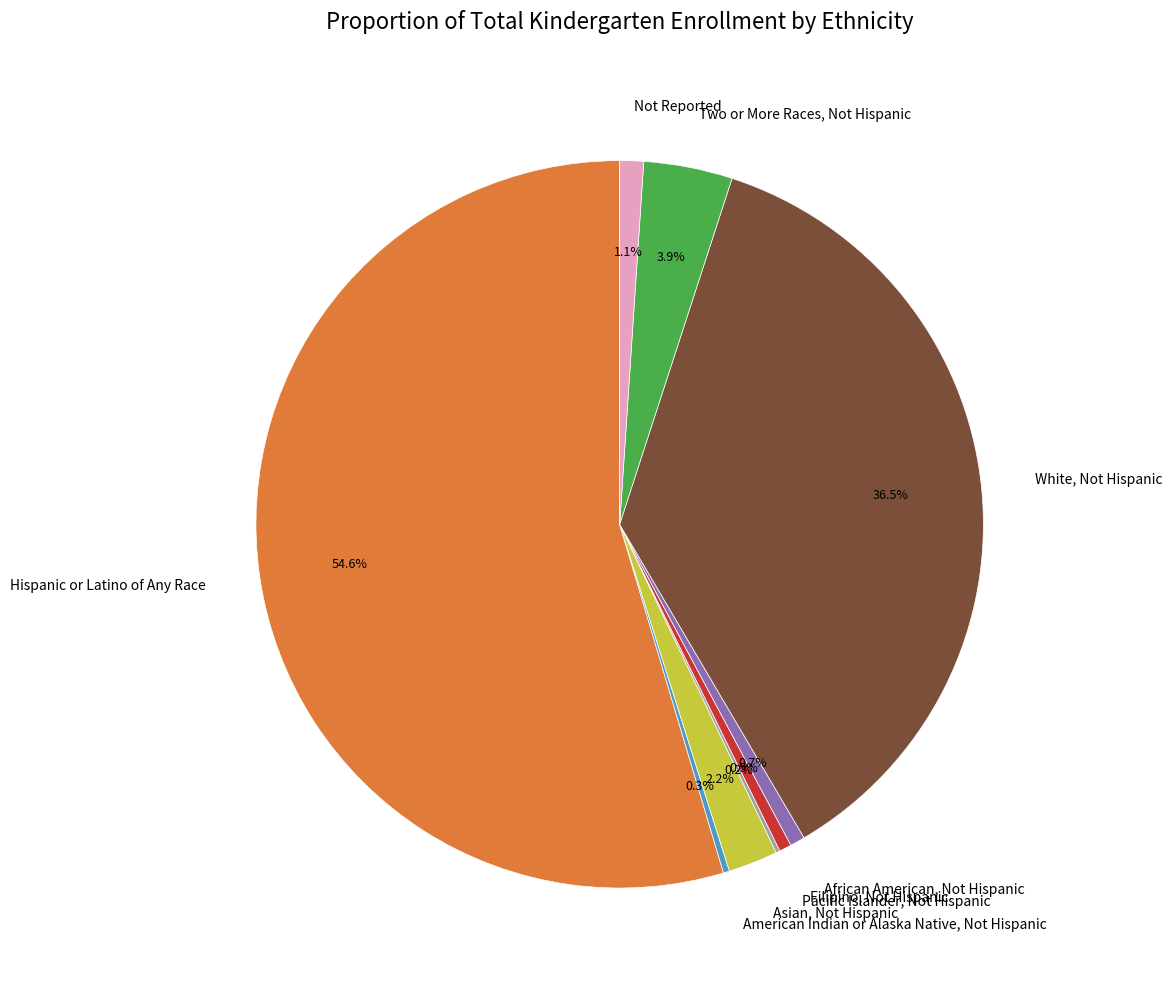

To the nearest percent, what is the difference between the largest and smallest slice percentages?

54%